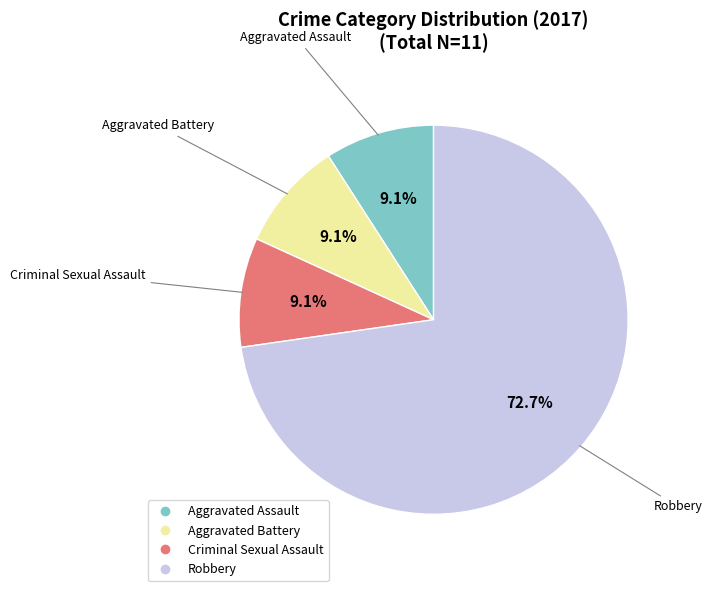

What is the largest slice in the pie chart?

Robbery